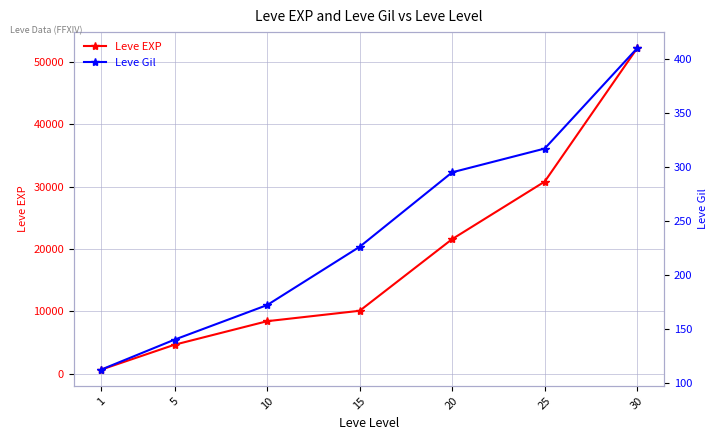

What is the value of the Leve EXP point at the 5th from the left?

21600